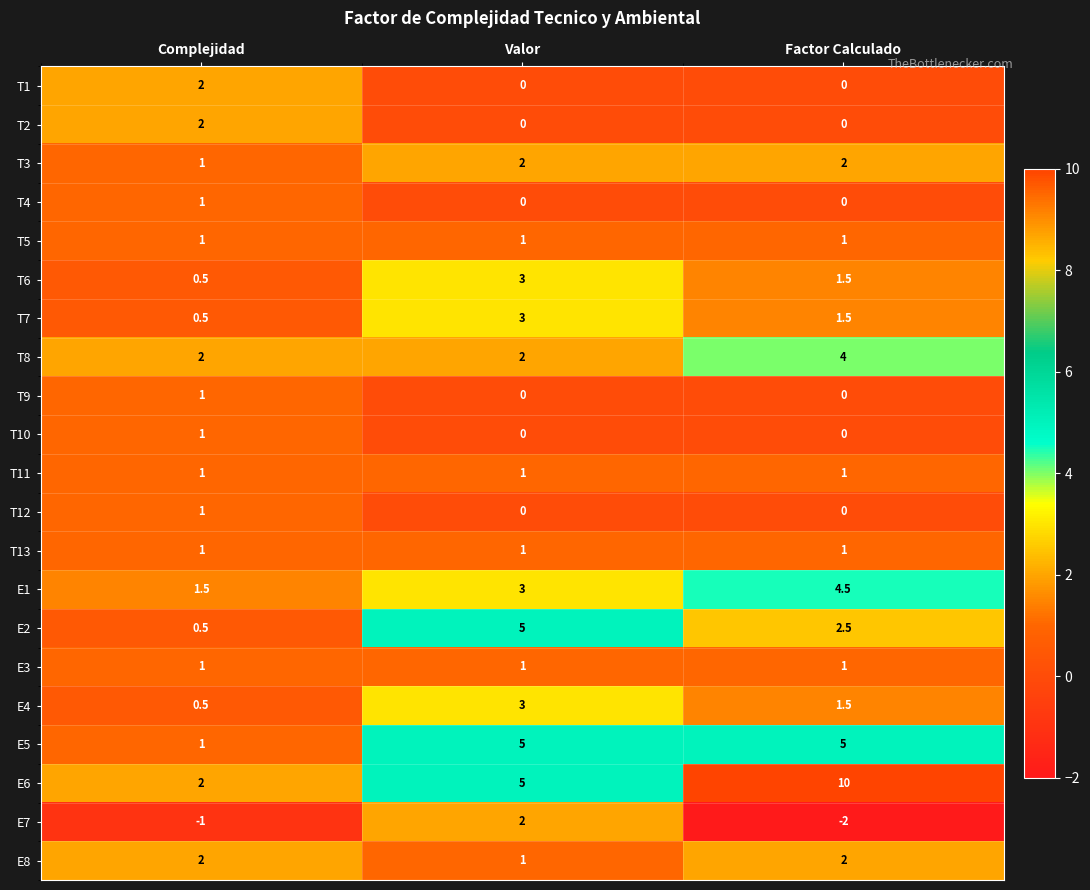

Between Valor and Factor Calculado, which series saw the biggest shift?

E6